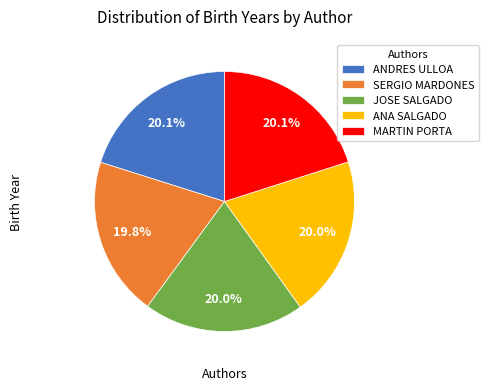

Do JOSE SALGADO and MARTIN PORTA together represent more than half of the pie?

No